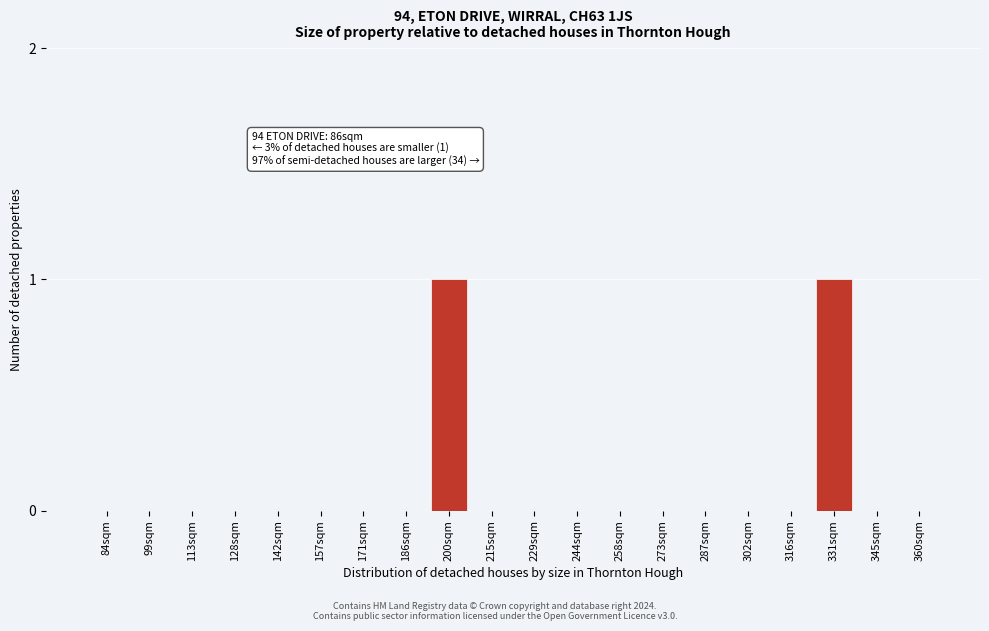

Reading left to right, what are all the values shown in this chart?

84sqm=0	99sqm=0	113sqm=0	128sqm=0	142sqm=0	157sqm=0	171sqm=0	186sqm=0	200sqm=1	215sqm=0	229sqm=0	244sqm=0	258sqm=0	273sqm=0	287sqm=0	302sqm=0	316sqm=0	331sqm=1	345sqm=0	360sqm=0